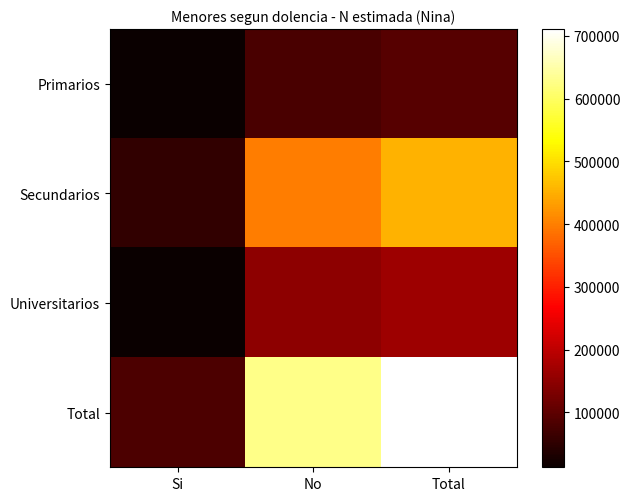

Reading left to right, list all the values displayed in this chart.

Primarios: Si=12746	No=79623	Total=92369
Secundarios: Si=54883	No=397327	Total=452210
Universitarios: Si=15240	No=150838	Total=166078
Total: Si=82869	No=627788	Total=710657